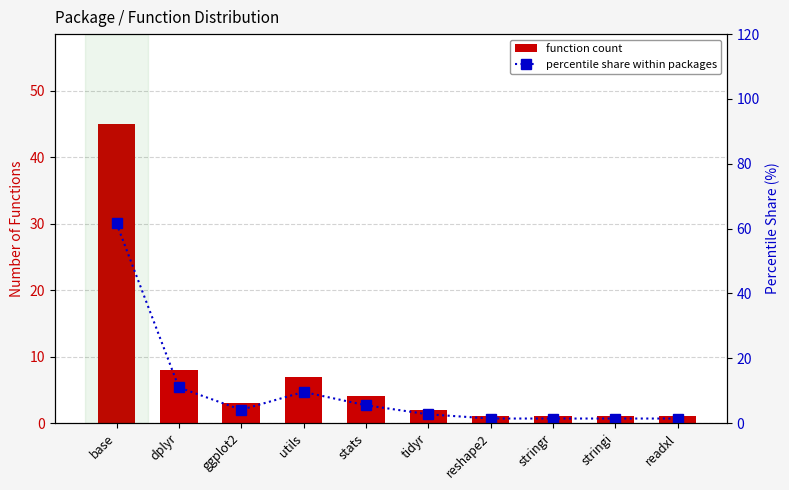

What is the value of the function count bar at the 8th from the left?

1.0